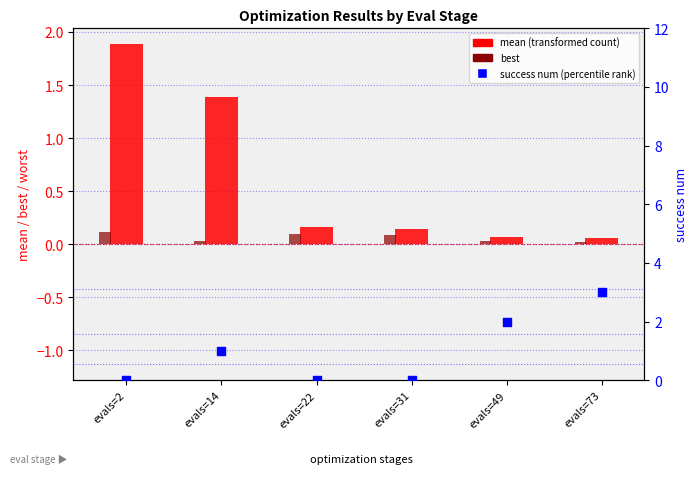

At which category is the sum across all series the highest?

evals=73